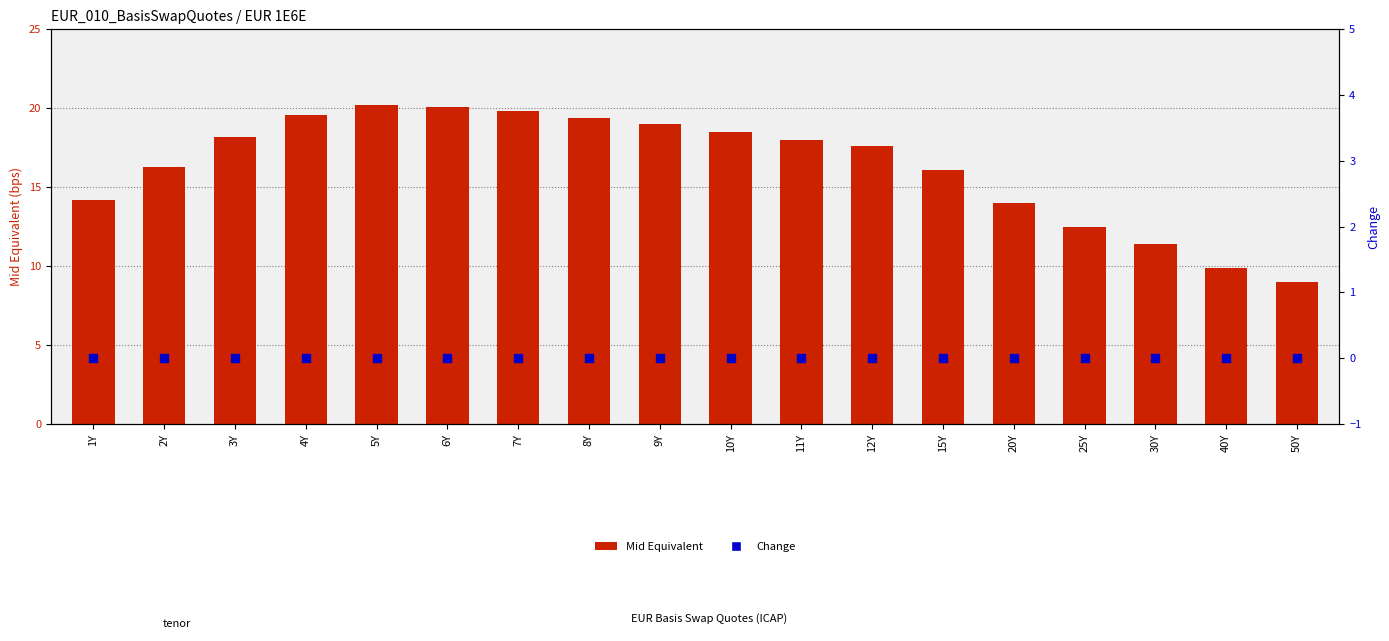

Which series has the largest total across all categories?

Mid Equivalent